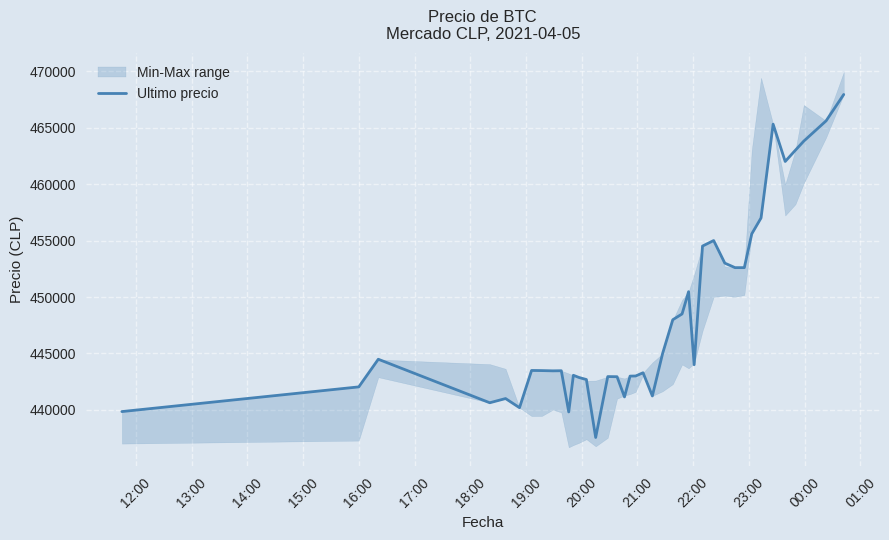

What is the lowest value of the Ultimo precio series?

437562